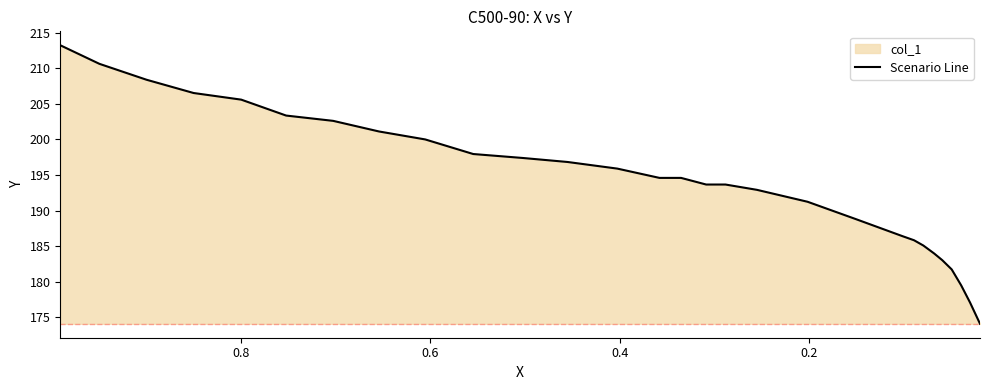

What is the smallest value displayed?

174.1